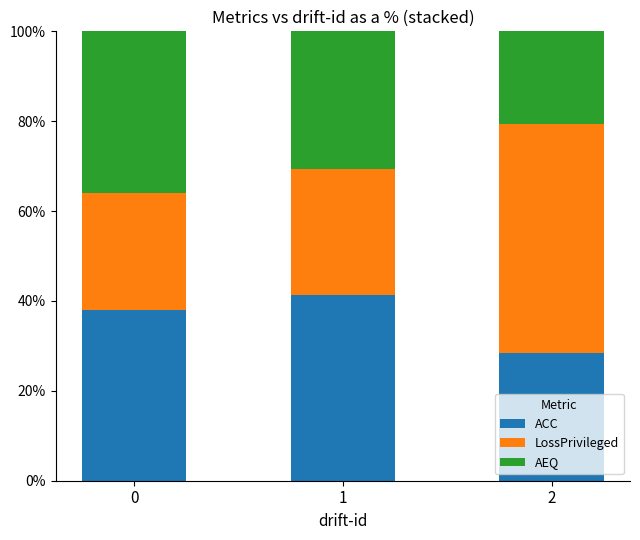

What is the difference between the maximum and minimum values in the ACC series?

12.9